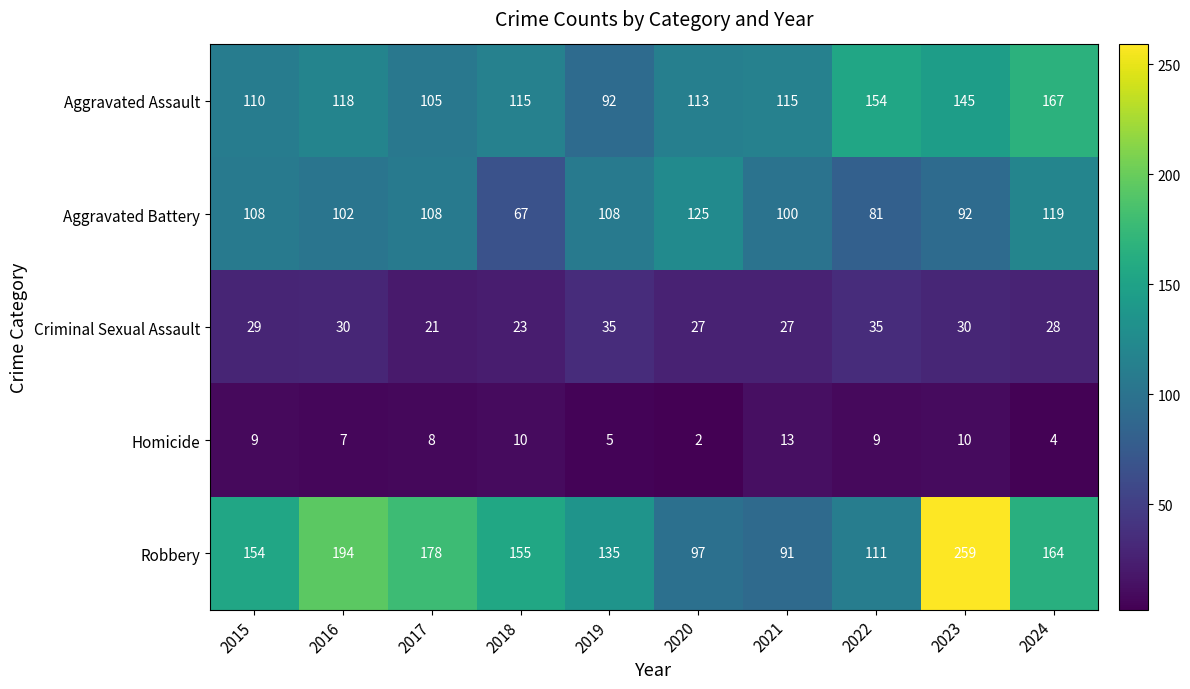

At how many categories does at least one series exceed 90?

10